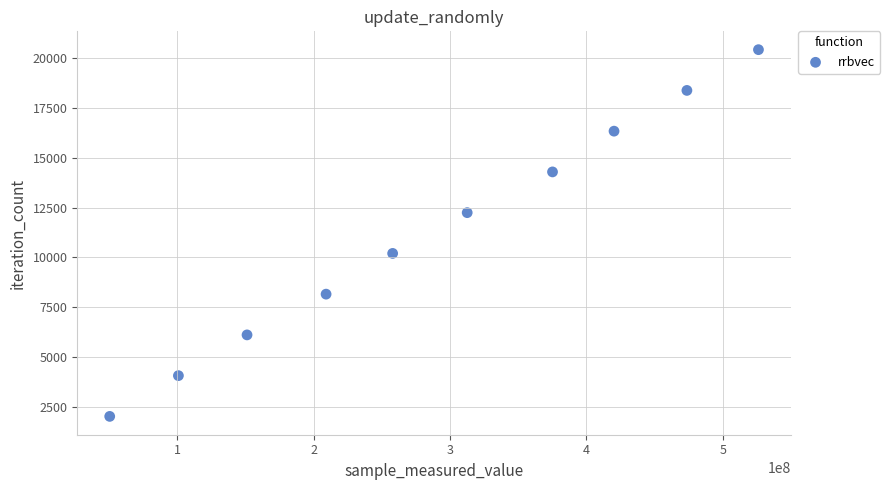

What is the range of X values (max minus min)?

475455689